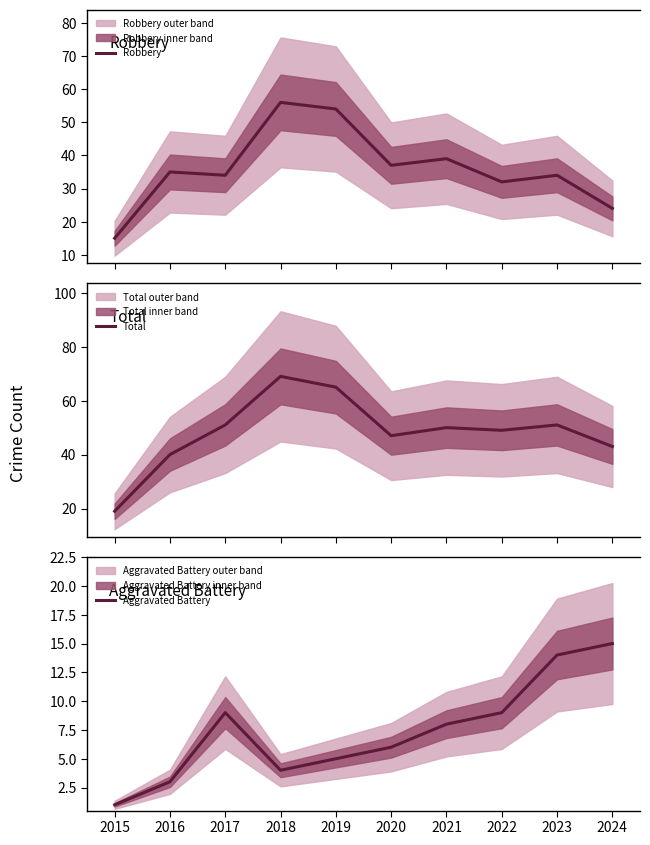

What is the value of the Total point at the 9th from the left?

51